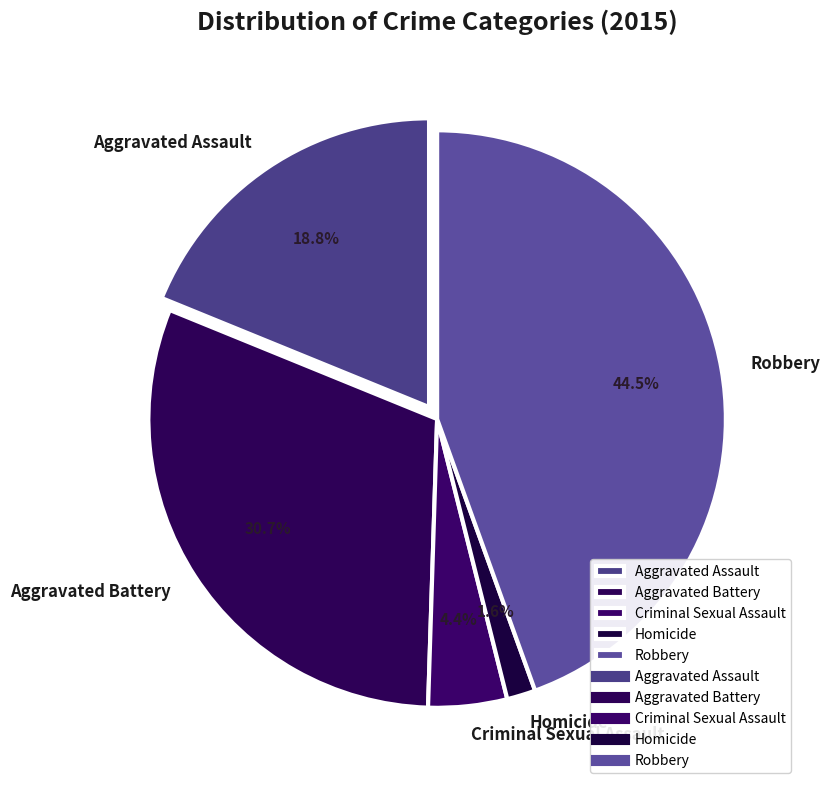

What is the ratio of the value at Criminal Sexual Assault to the value at Robbery?

0.1